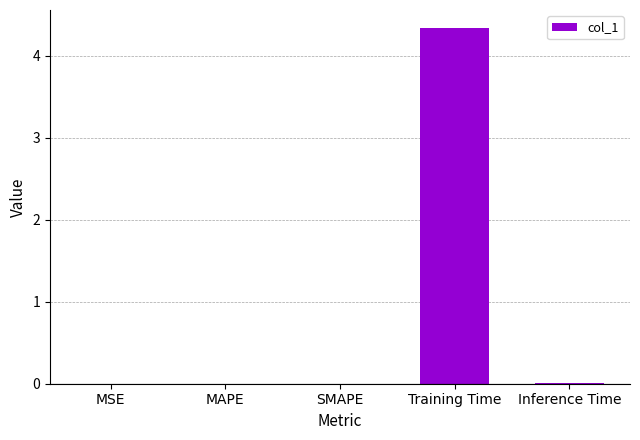

Which category has the highest value across all series?

Training Time